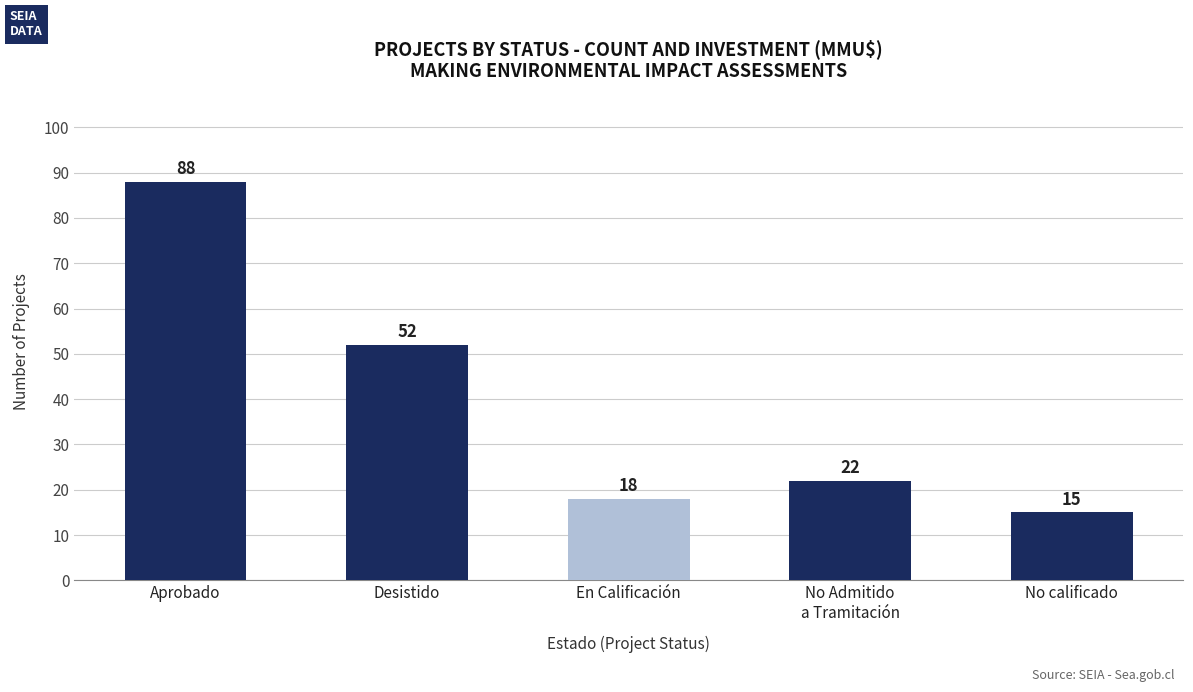

What is the label of the 3rd bar from the left?

En Calificación